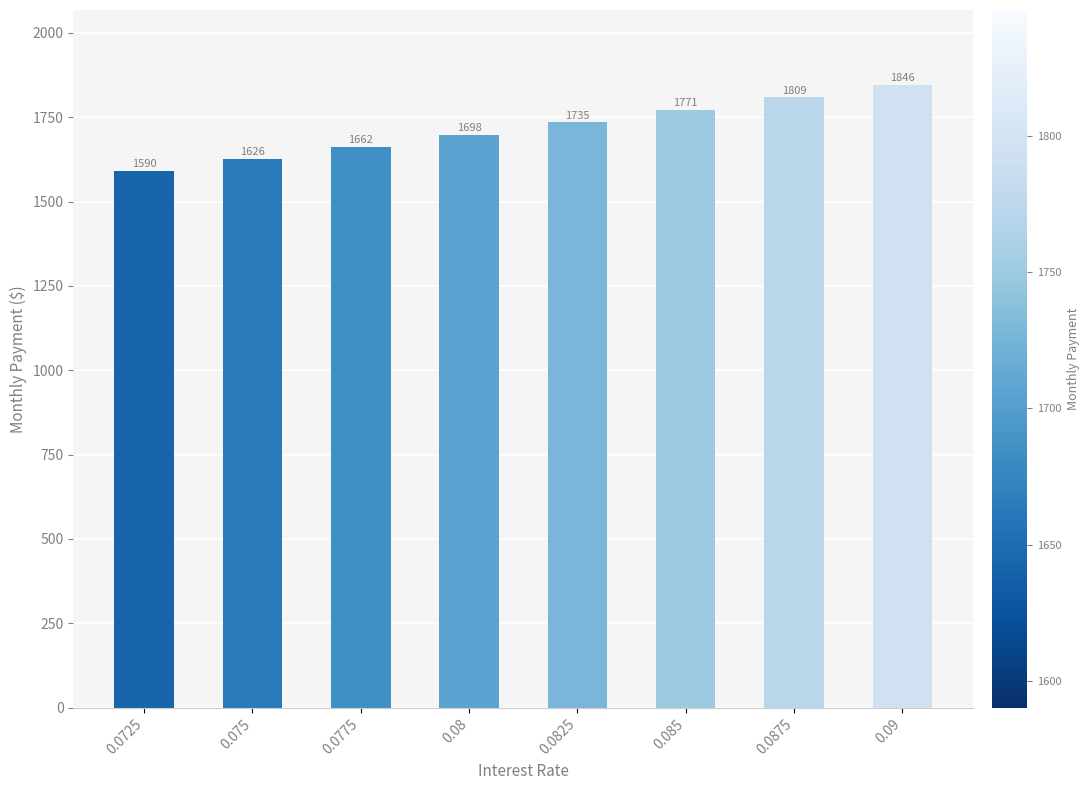

What is the maximum value shown in the chart?

1846.2